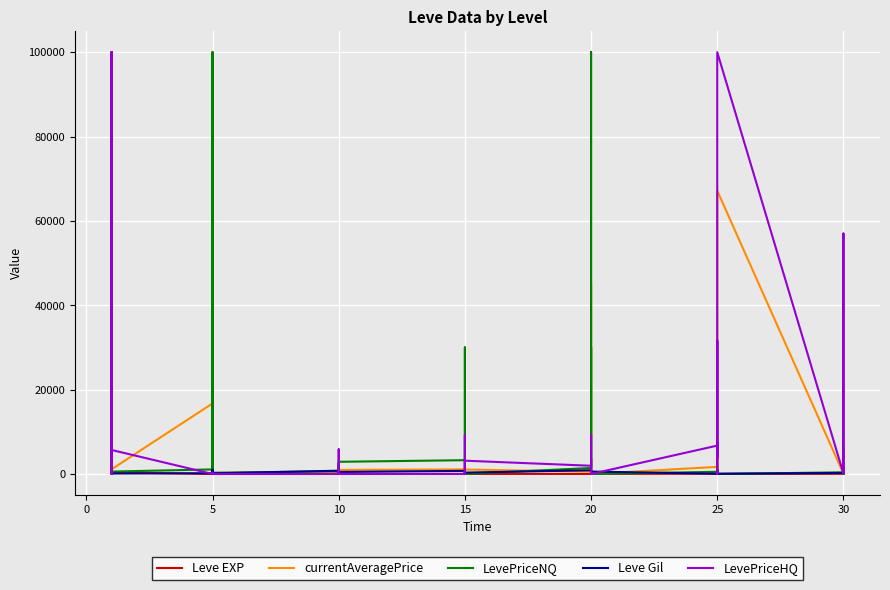

How many interior local peaks does the currentAveragePrice series have?

12